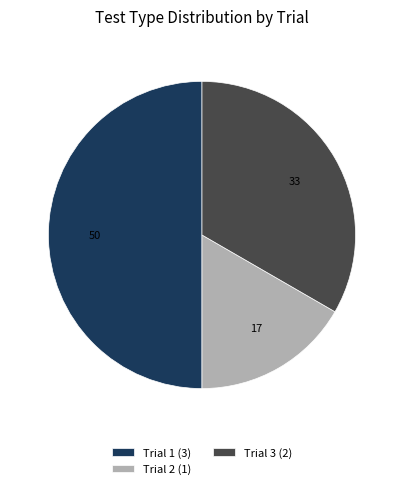

How many segments does this pie chart have?

3